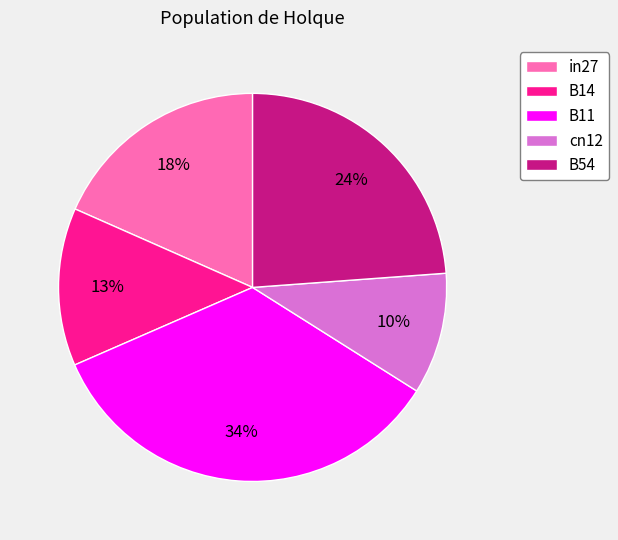

To the nearest percent, what is the difference between the largest and smallest slice percentages?

24%